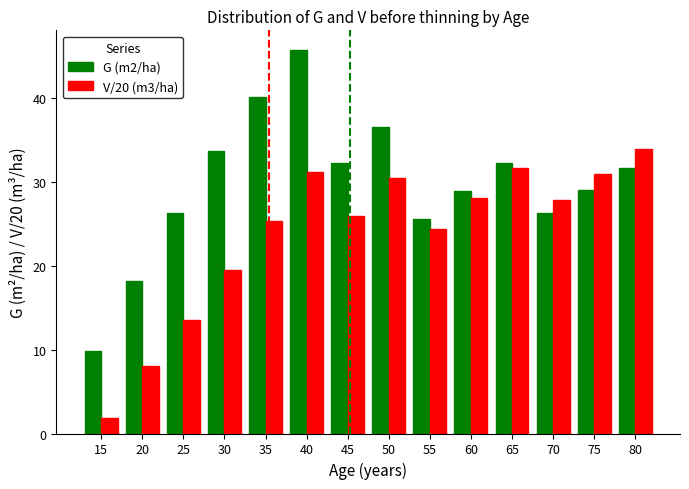

What is the difference between the maximum and minimum values in the G (m2/ha) series?

35.9